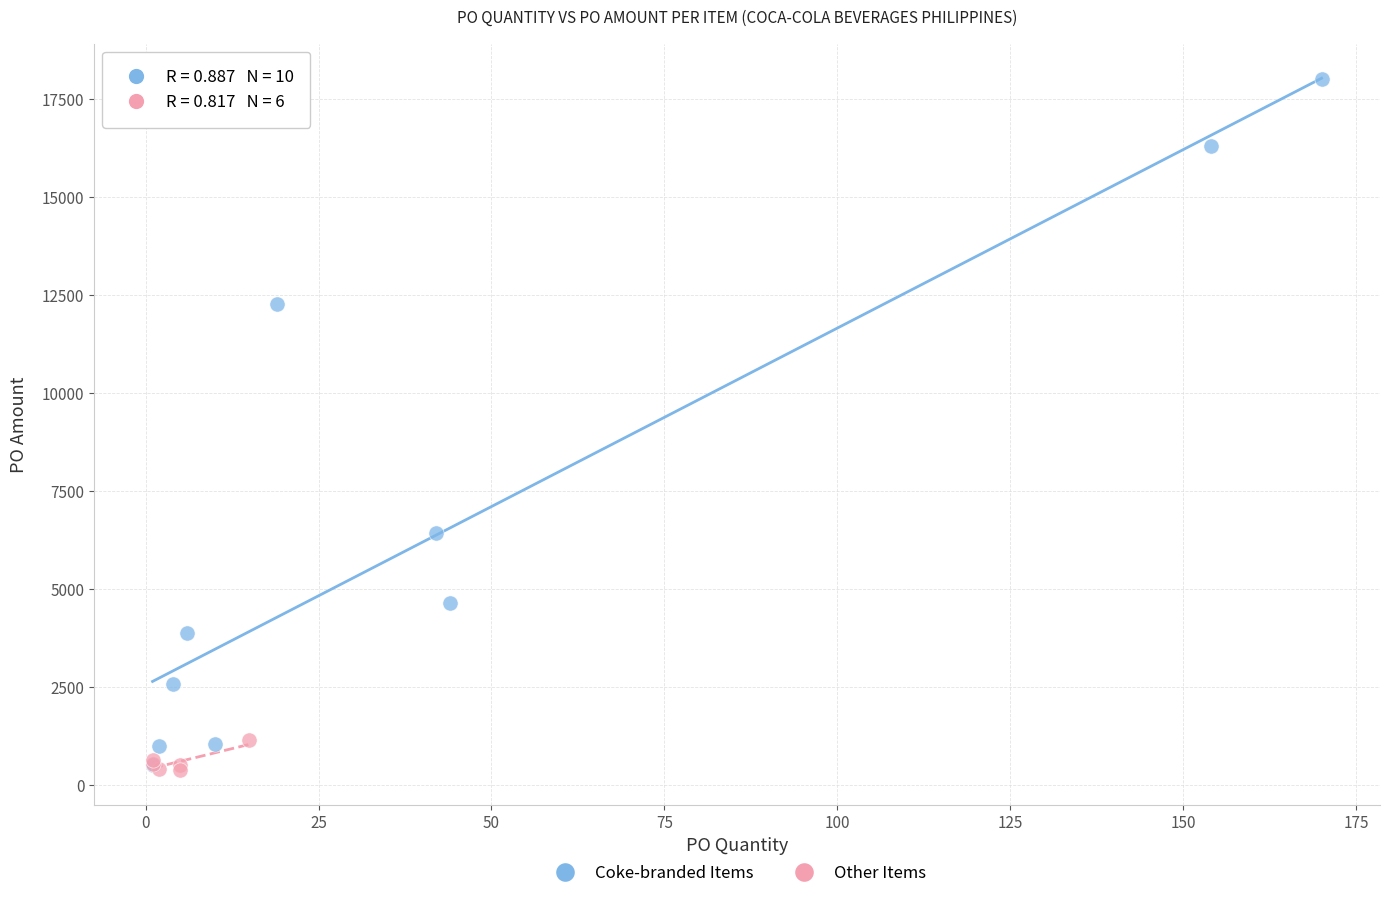

Which series reaches the maximum Y coordinate?

Coke-branded Items